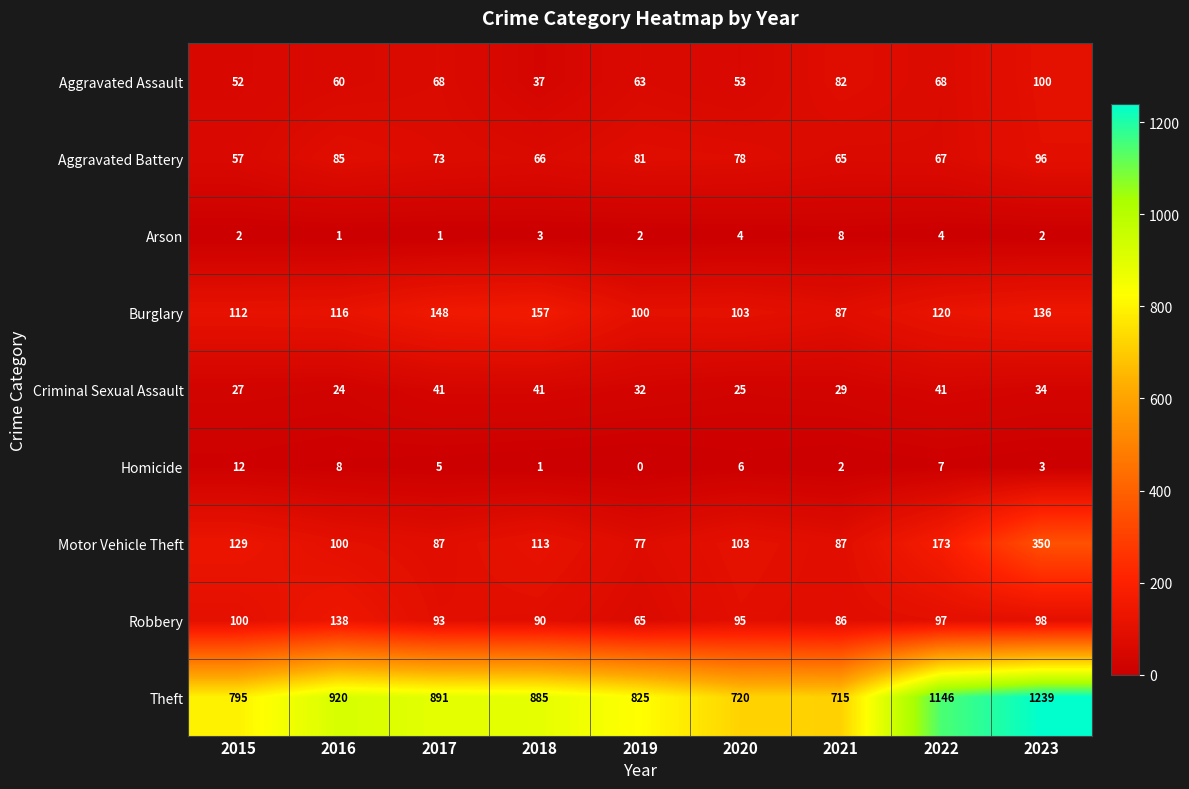

How many categories are shown in the chart?

9